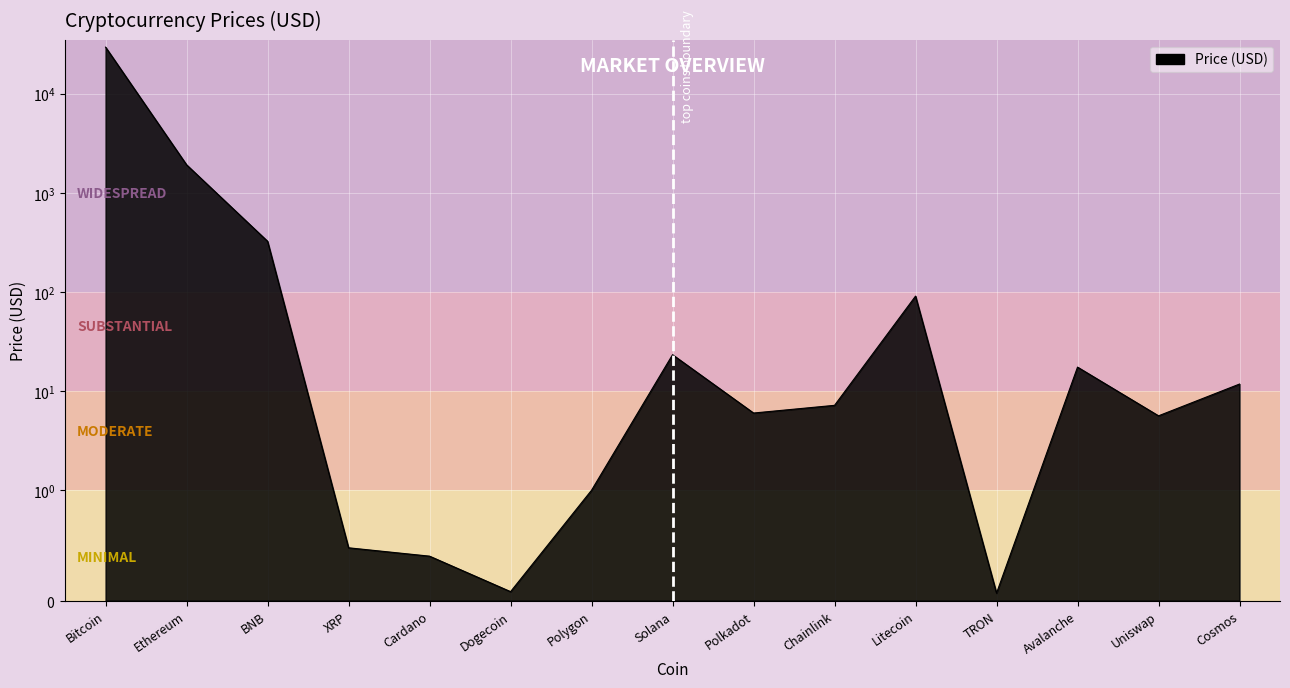

How many lines are shown in the chart?

1